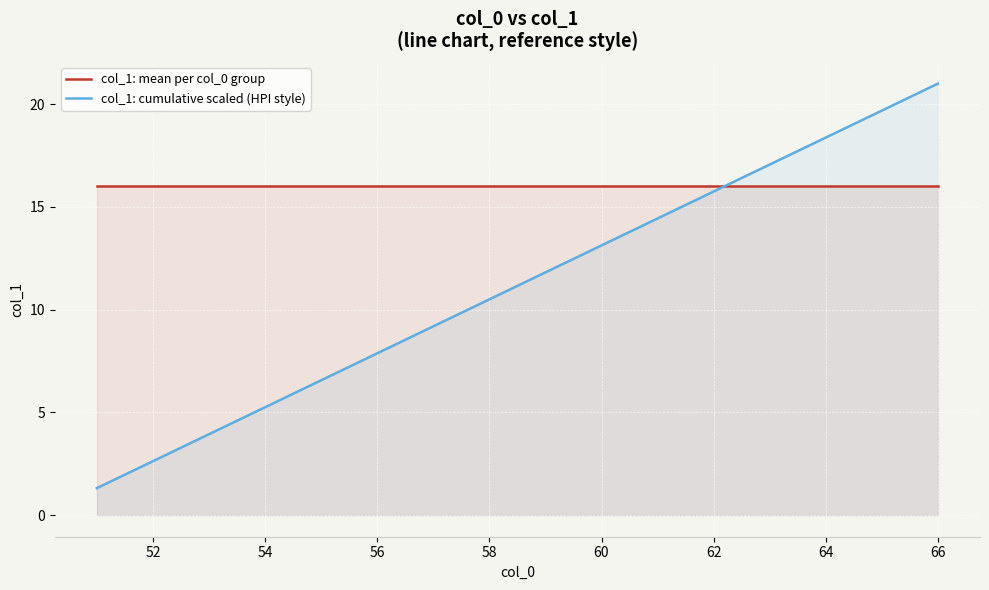

How many intersections are there between col_1: mean per col_0 group and col_1: cumulative scaled (HPI style)?

1